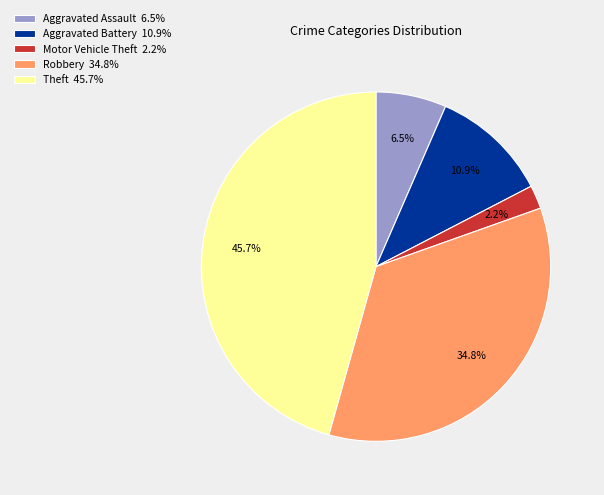

Between Theft 45.7% and Motor Vehicle Theft 2.2%, which is larger?

Theft 45.7%